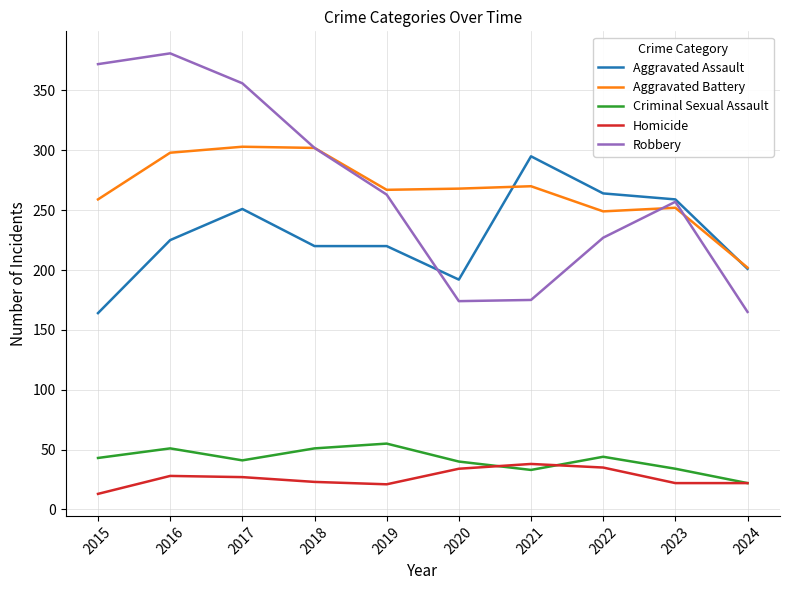

How many interior local peaks does the Criminal Sexual Assault series have?

3